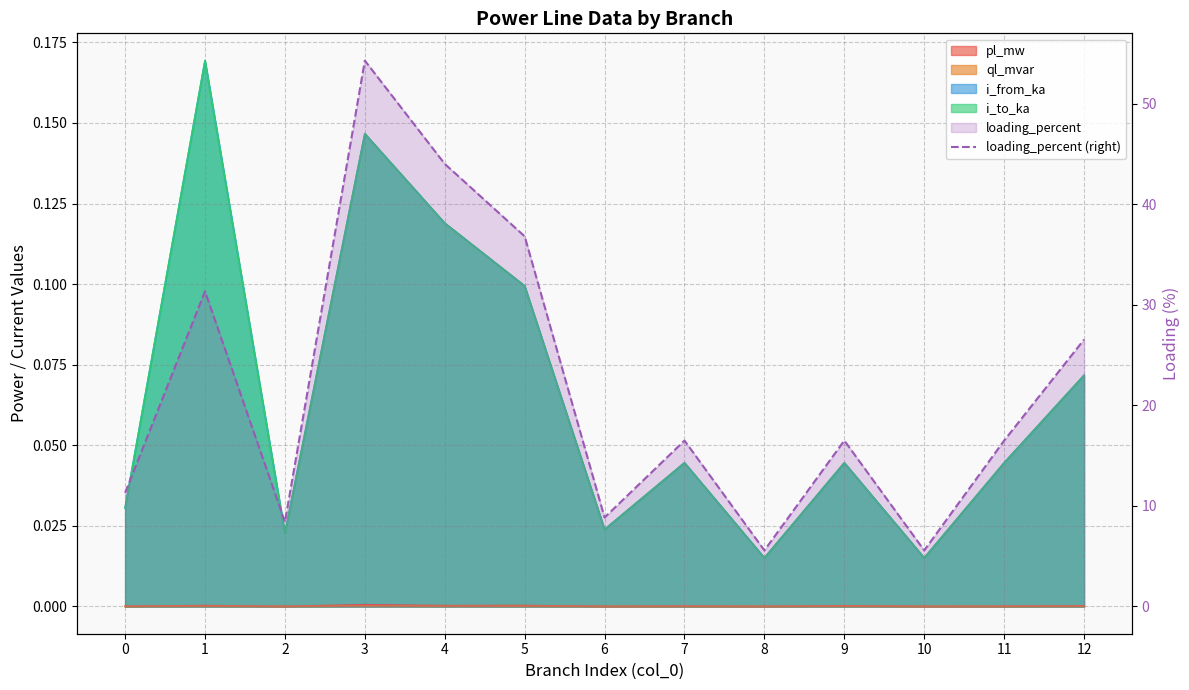

True or false: the data shows 31.4 at 1.

True